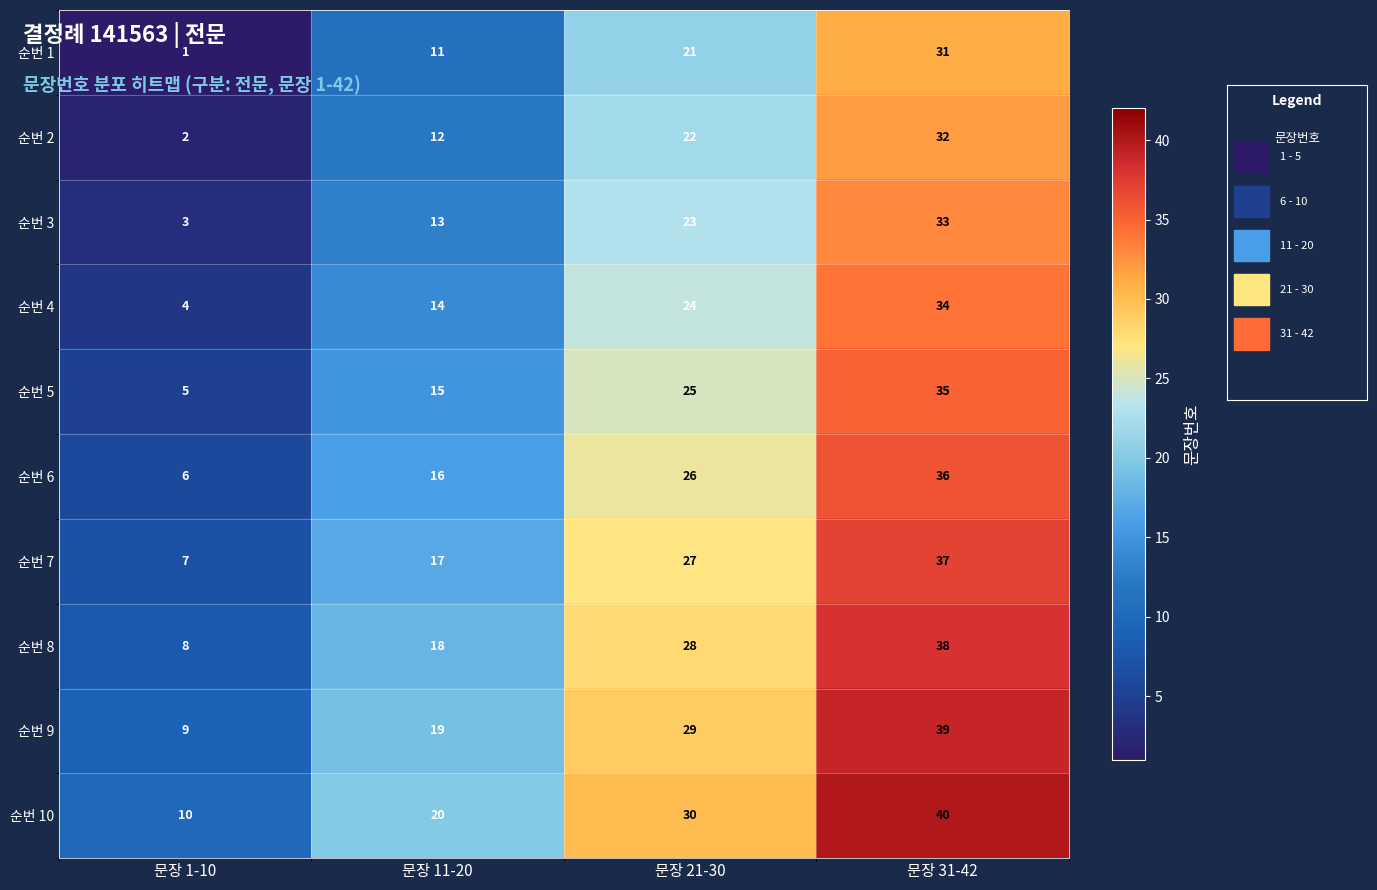

At which category is the sum across all series the highest?

문장 31-42